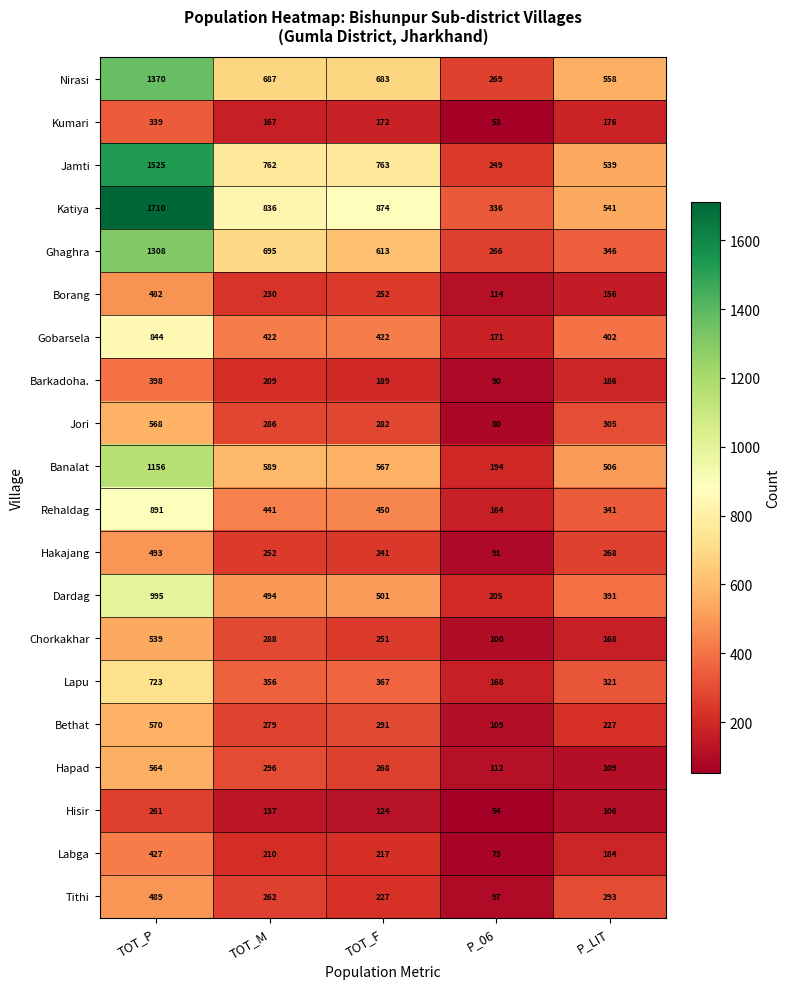

Rank the series by their maximum value, from lowest to highest.

Hisir, Kumari, Barkadoha., Labga, Borang, Tithi, Hakajang, Chorkakhar, Hapad, Jori, Bethat, Lapu, Gobarsela, Rehaldag, Dardag, Banalat, Ghaghra, Nirasi, Jamti, Katiya